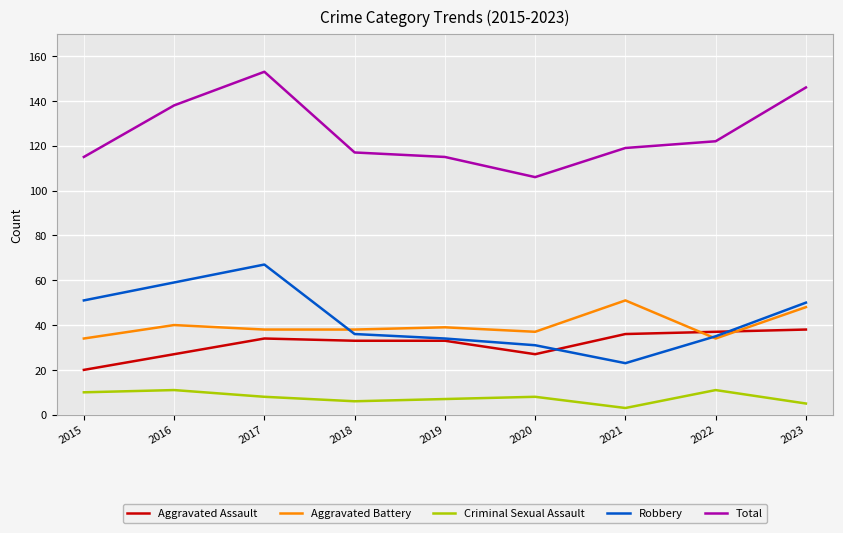

Is it true that Total equals 115 at 2015?

True